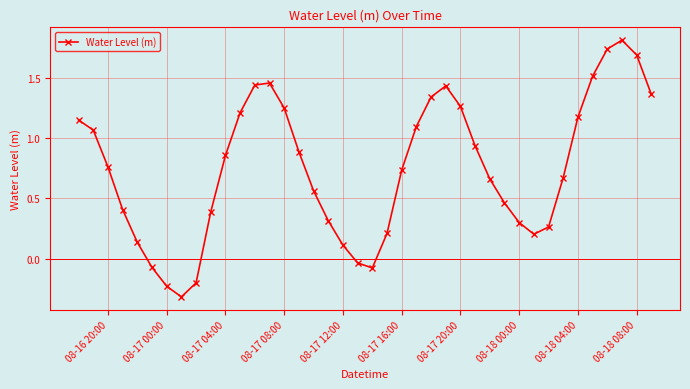

What is the minimum value shown in the chart?

-0.3